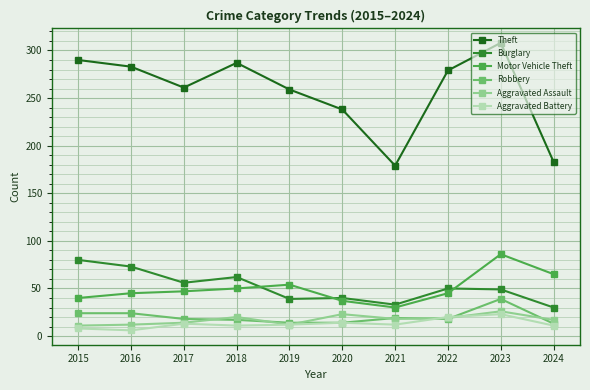

True or false: Aggravated Battery has a value of 8 at 2015.

True